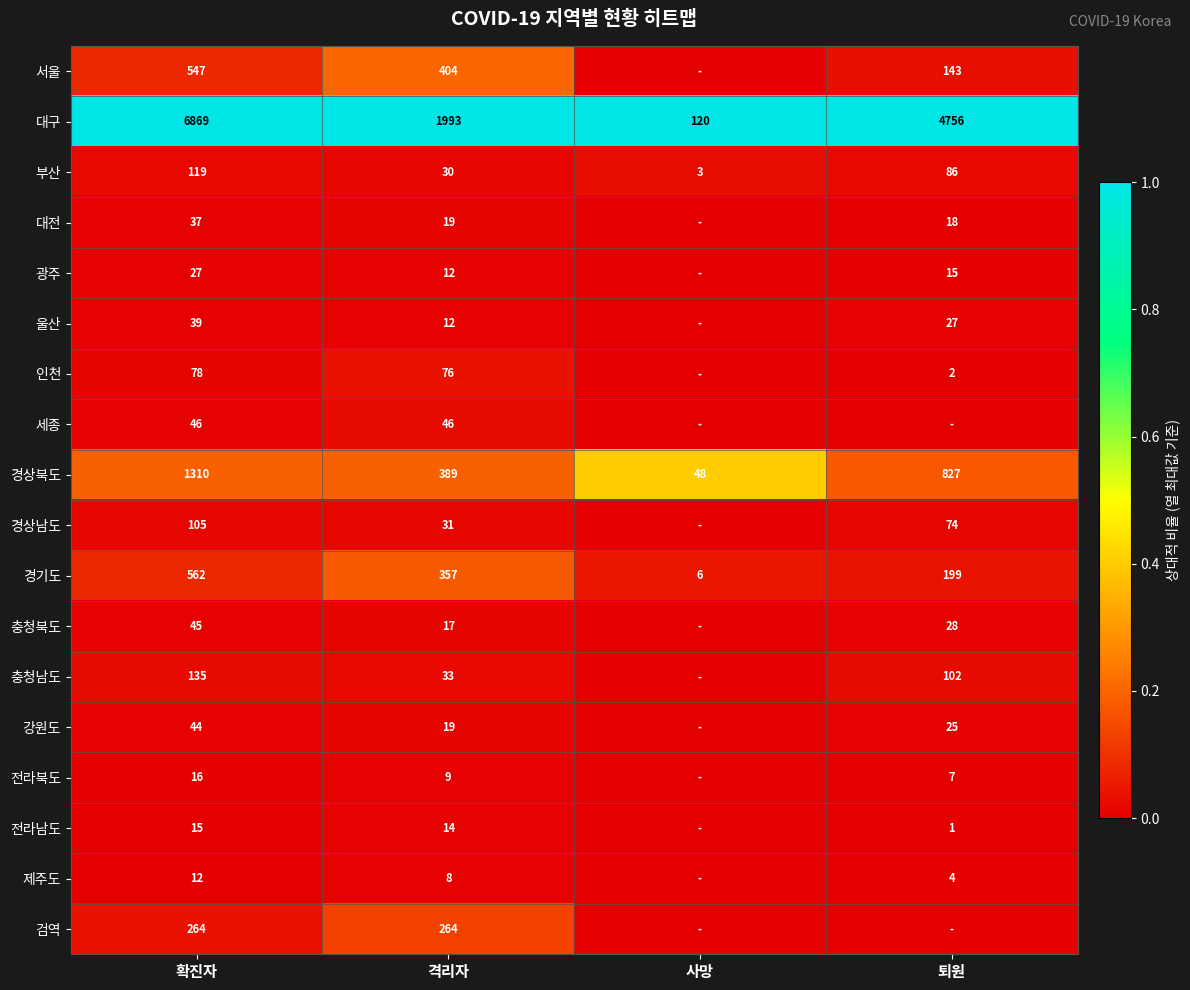

The value of 강원도 at 퇴원 is 25. True or false?

True